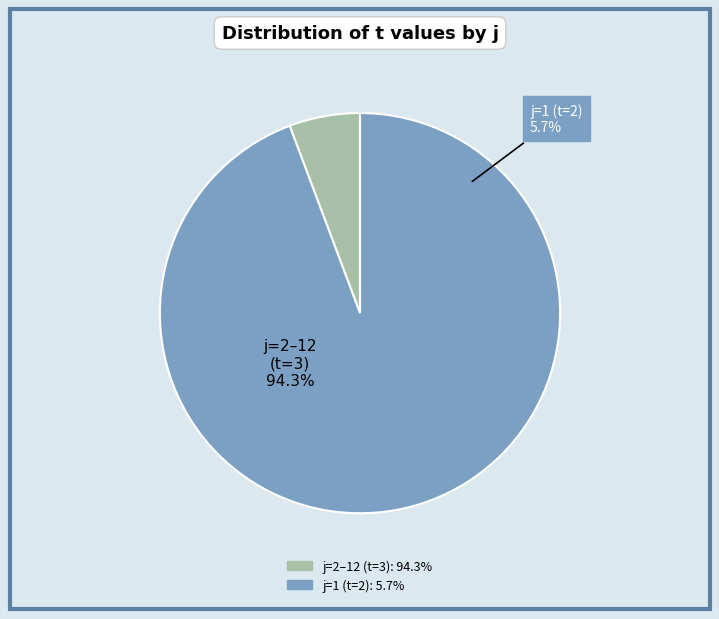

Between 10 and 2, which is larger?

10